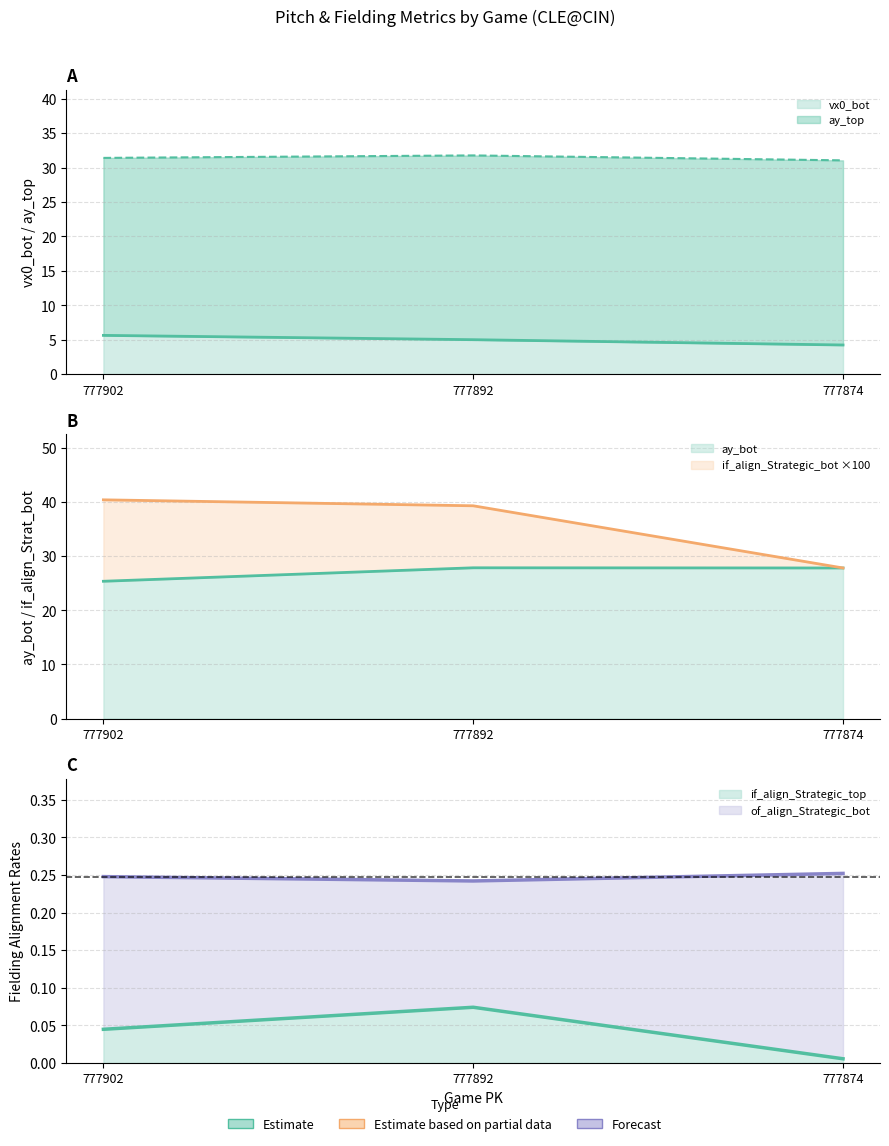

What is the sum of the of_fielding_alignment_Strategic_bot values at 777874 and 777892?

62.8